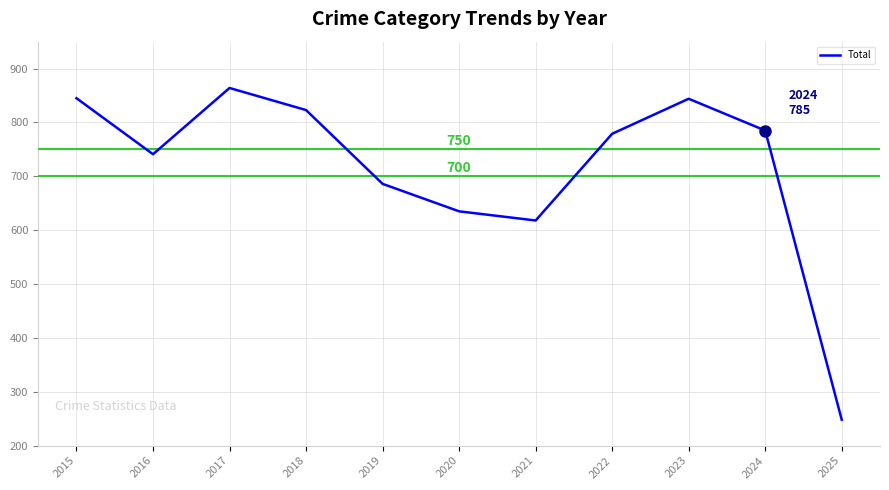

At which label does the data first exceed 779?

2015